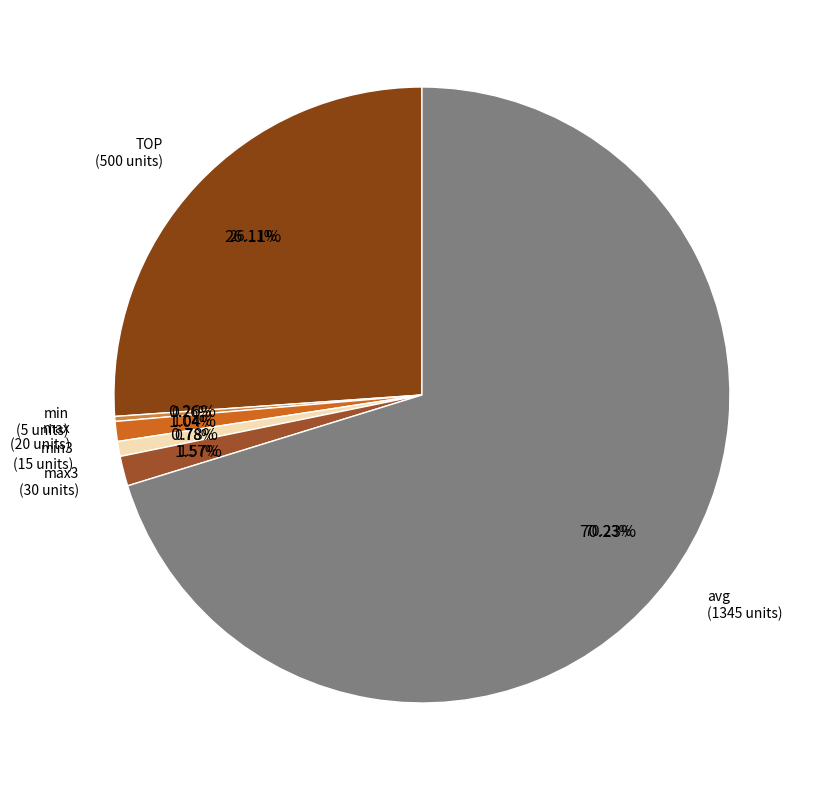

To the nearest percent, what is the combined percentage of min3 and min?

1%